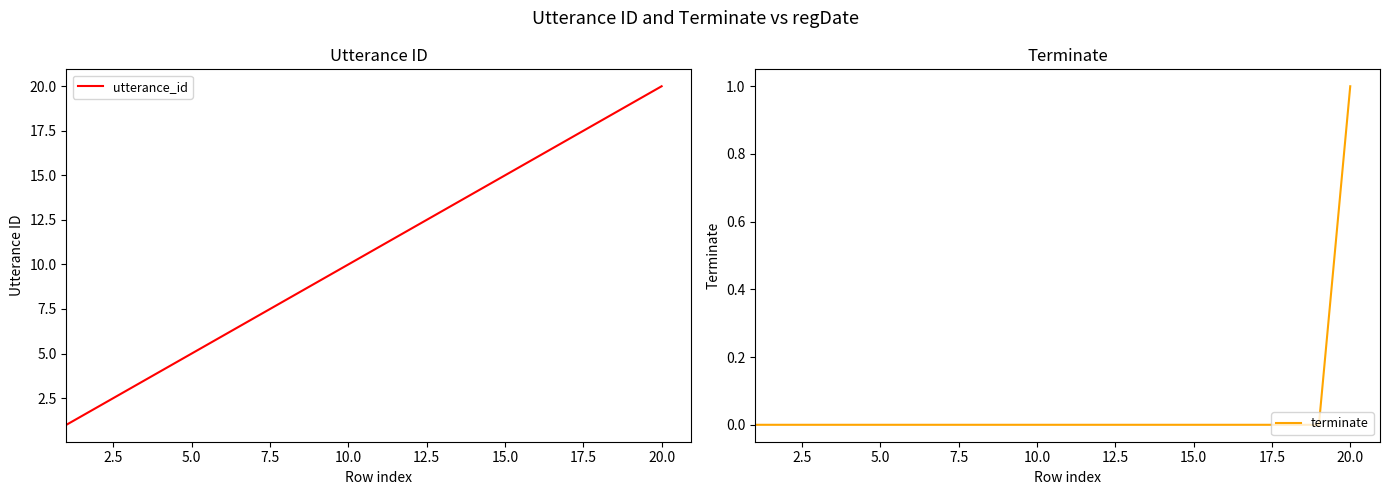

True or false: utterance_id has a value of 14 at 10.0.

False